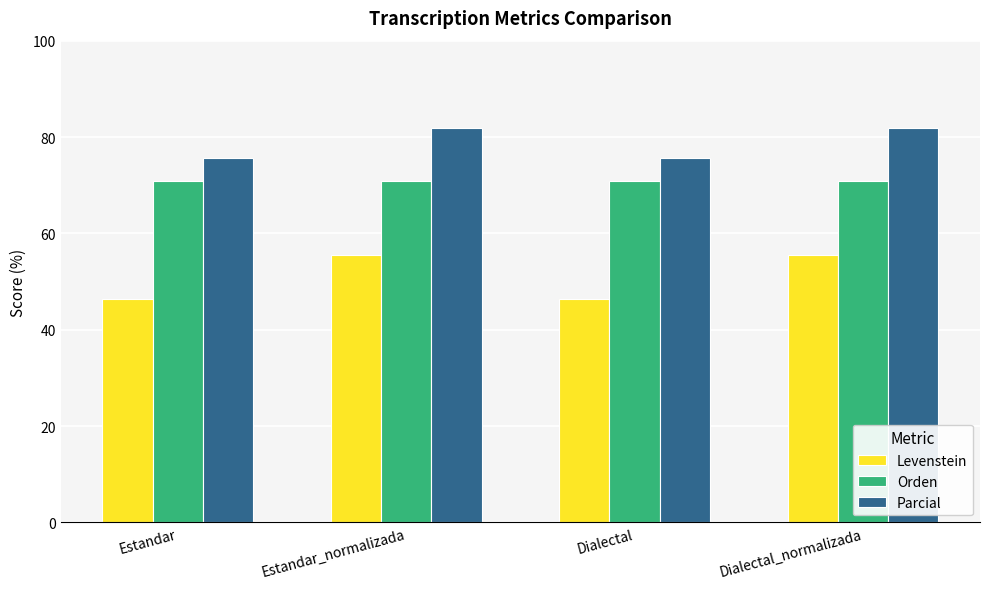

Are the bars grouped side by side (vs. stacked)?

Yes